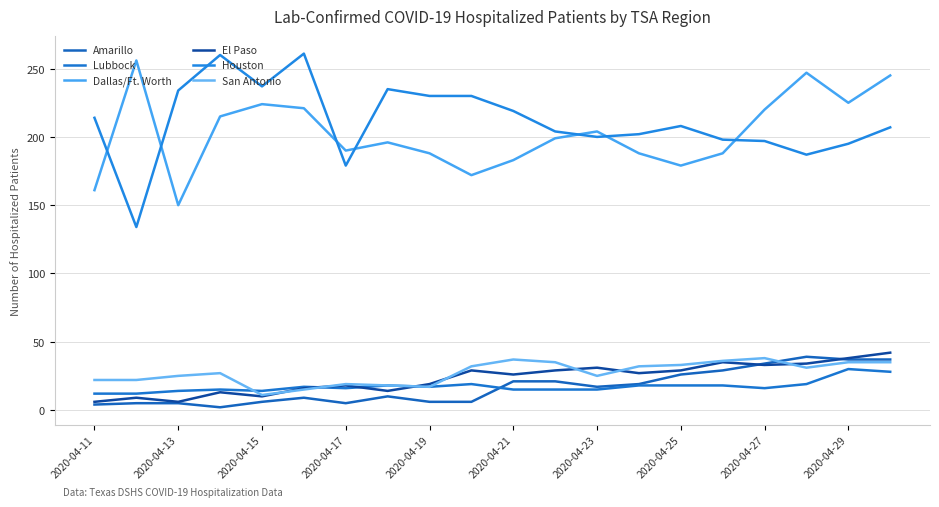

Does the chart have visible grid lines?

Yes